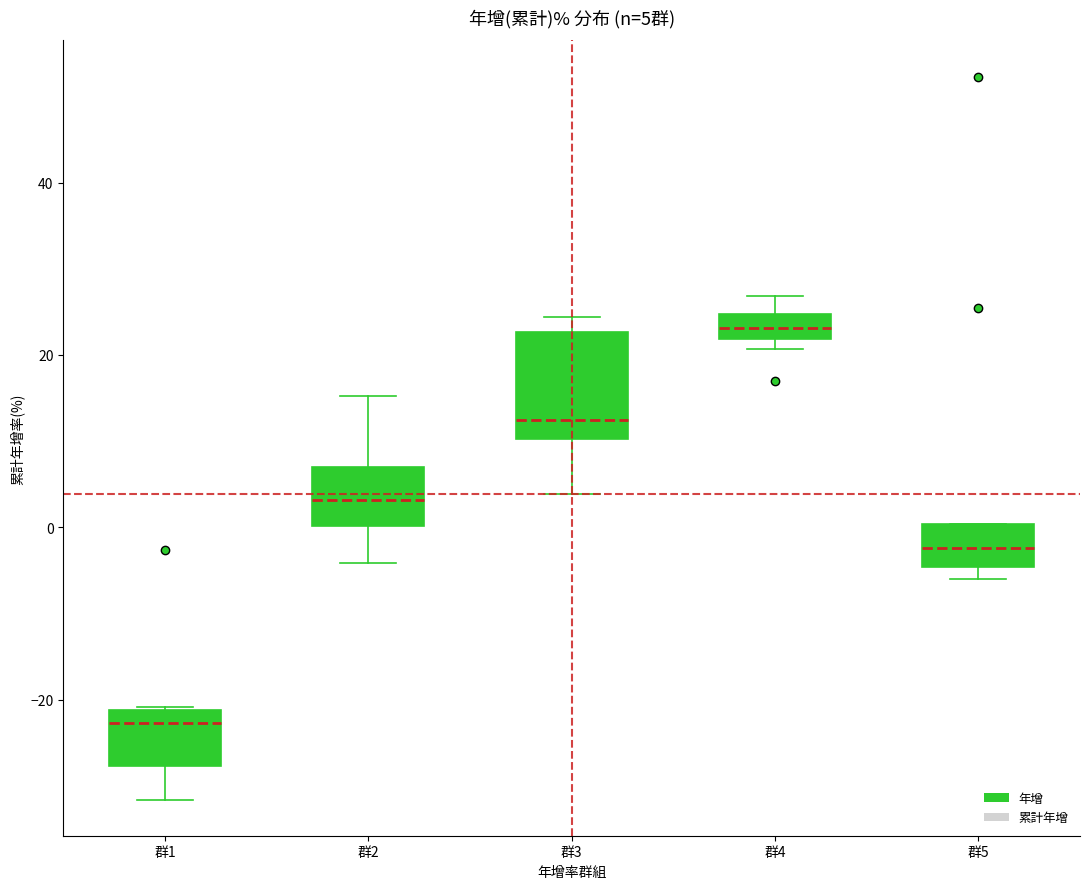

Which box's median line is the lowest?

群1